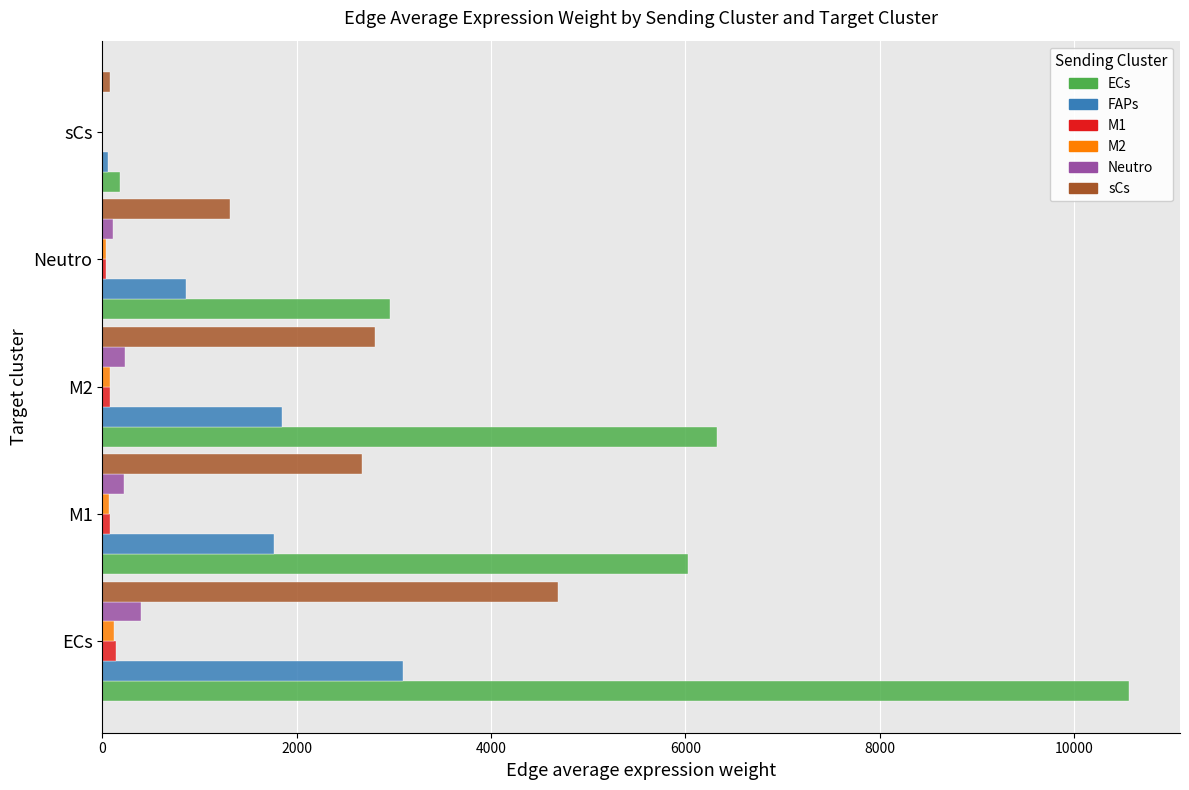

The value of FAPs at ECs is 3092.6. True or false?

True